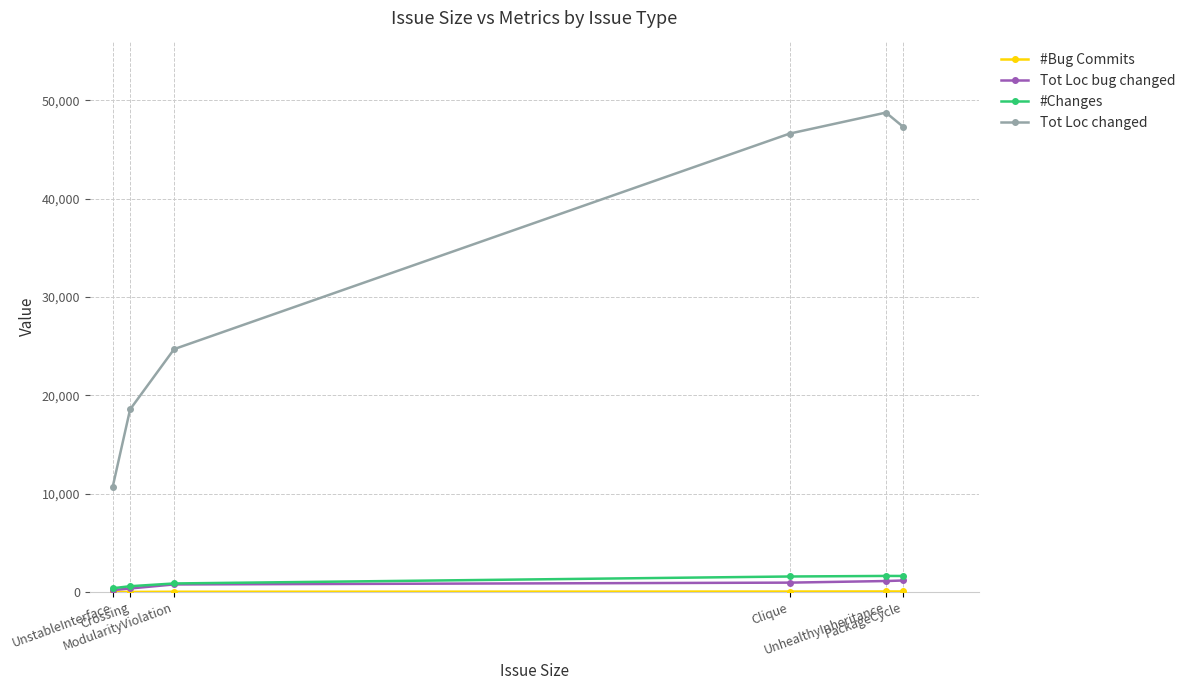

True or false: Tot Loc changed and Tot Loc bug changed intersect in this chart.

False